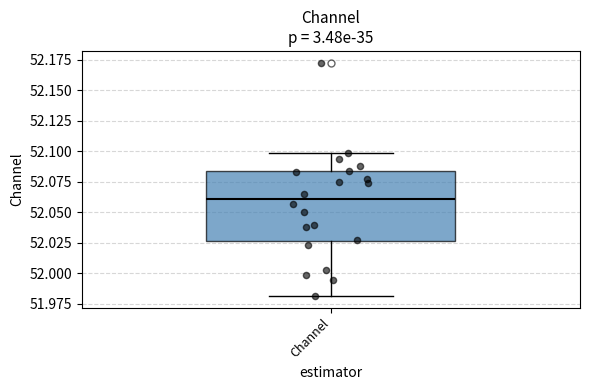

Transcribe this box plot: give where the median line is, the range the box spans, and where the two whiskers end, as read against the y-axis. The values are not printed on the chart, so give them approximately, as read against the axis.

median 52.060, box 52.025 to 52.085, whiskers 51.980 to 52.100